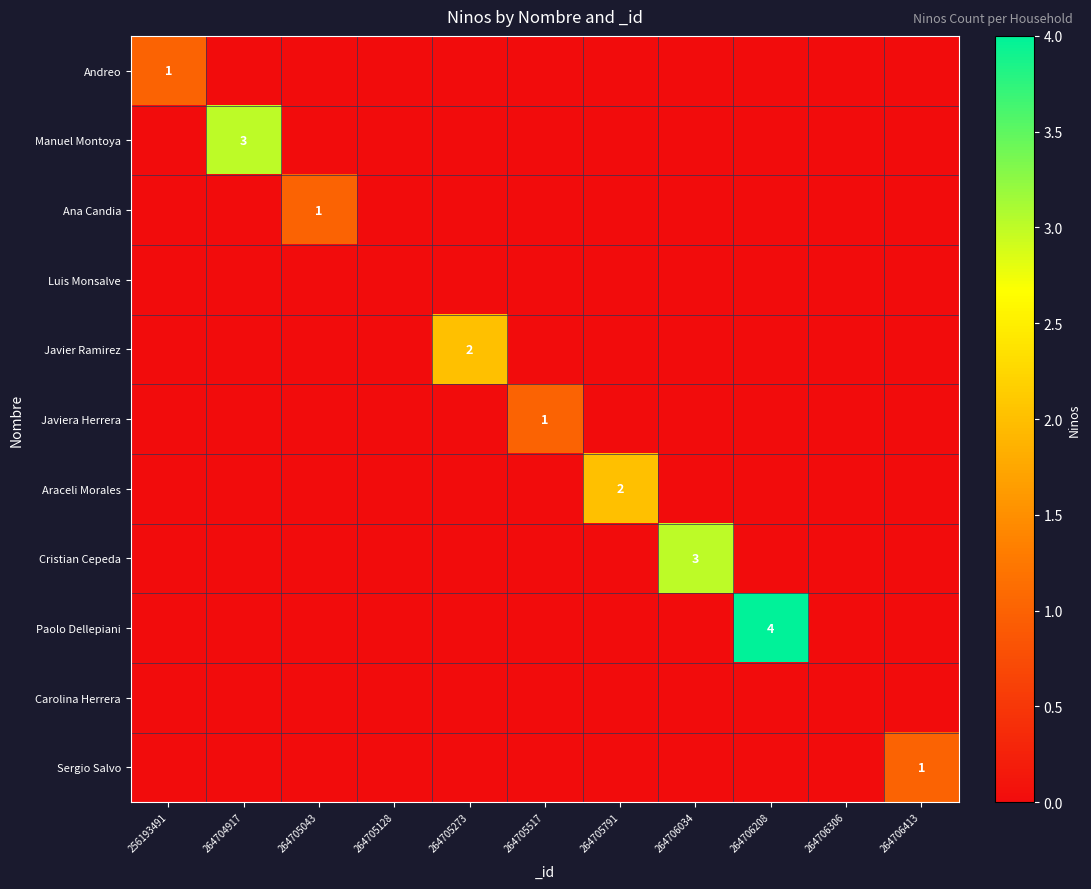

Which series has the largest total across all categories?

Paolo Dellepiani